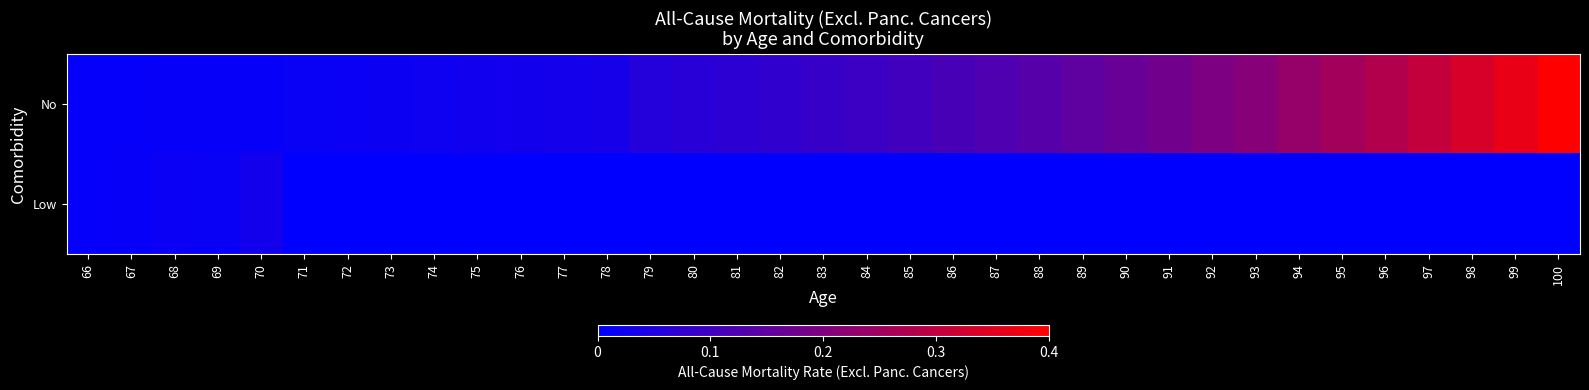

List the series in order of their peak value, highest first.

No, Low